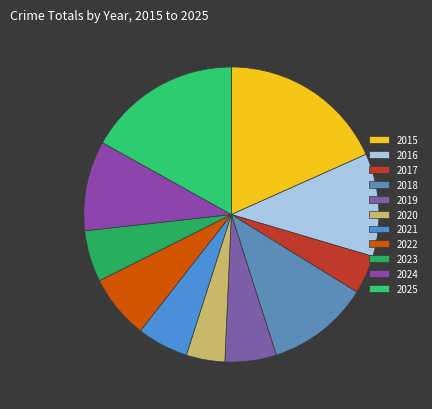

Between 2022 and 2016, which is larger?

2016